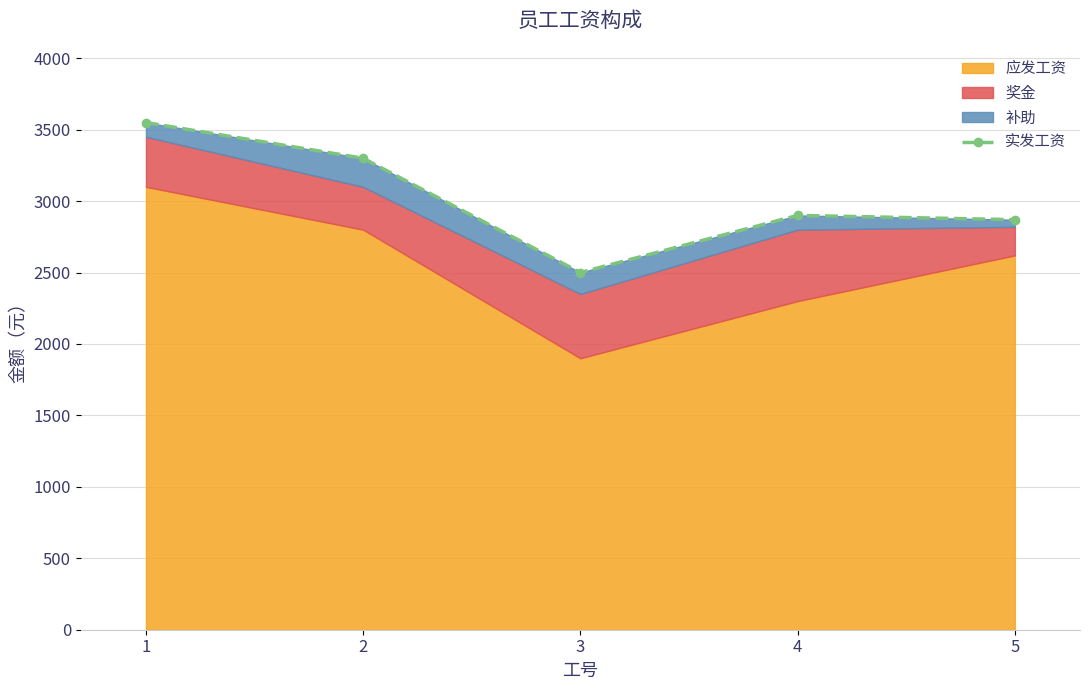

What value does the data have at 5, to the nearest 100?

2900